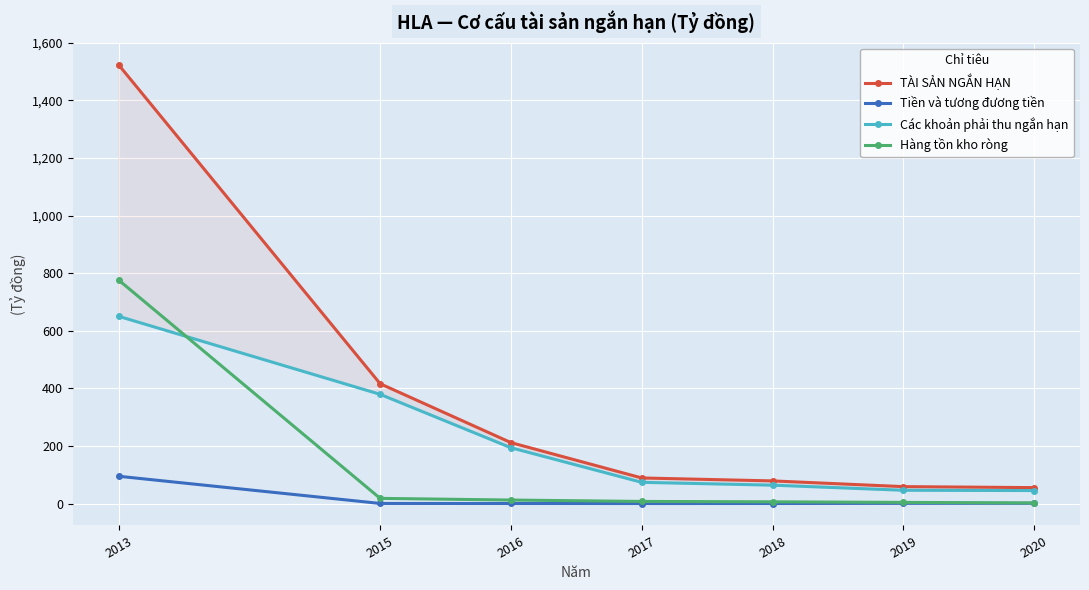

Is the value of Các khoản phải thu ngắn hạn at 2018 greater than the value of Tiền và tương đương tiền at 2015?

Yes